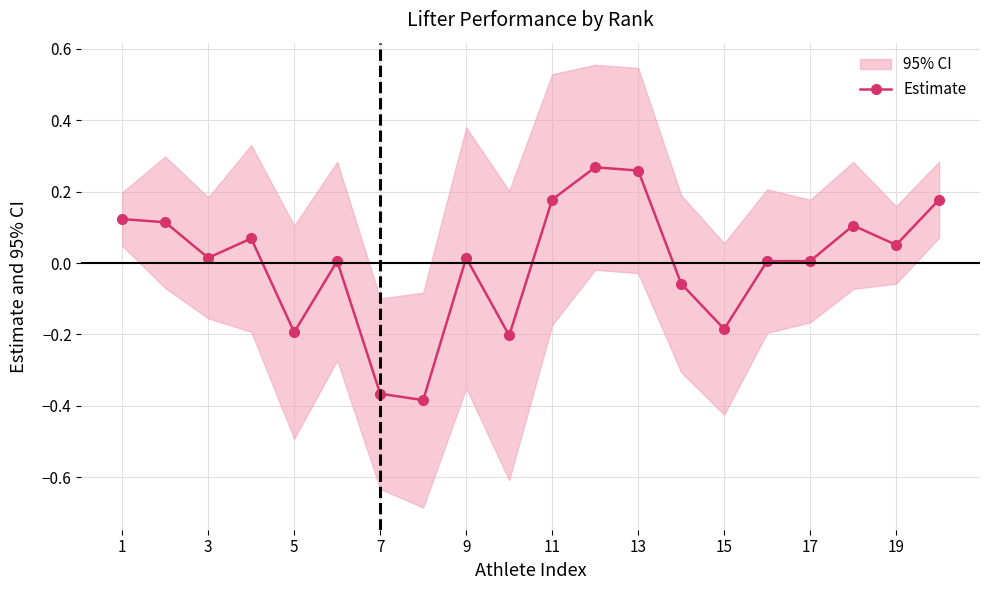

True or false: Estimate has more than 1 interior local peaks.

True